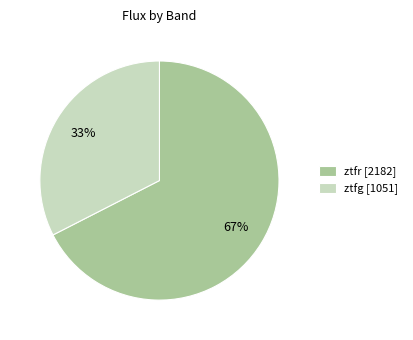

To the nearest percent, what is the average slice percentage?

50%